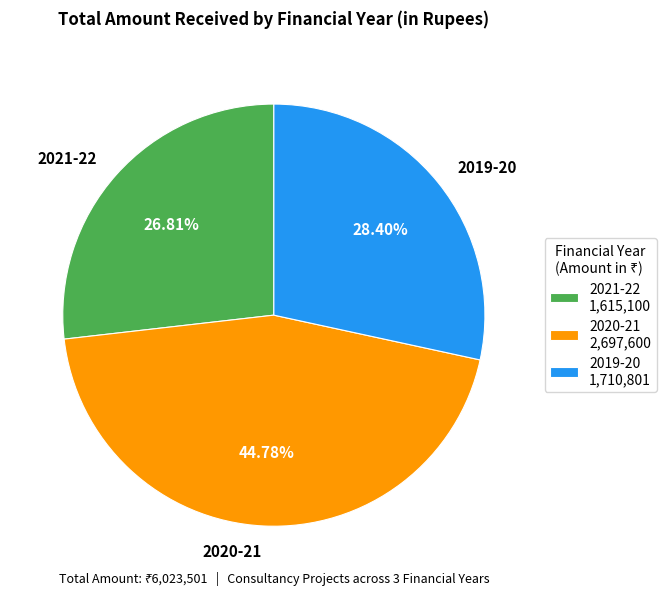

Is the sum of 2019-20 and 2020-21 greater than half?

Yes